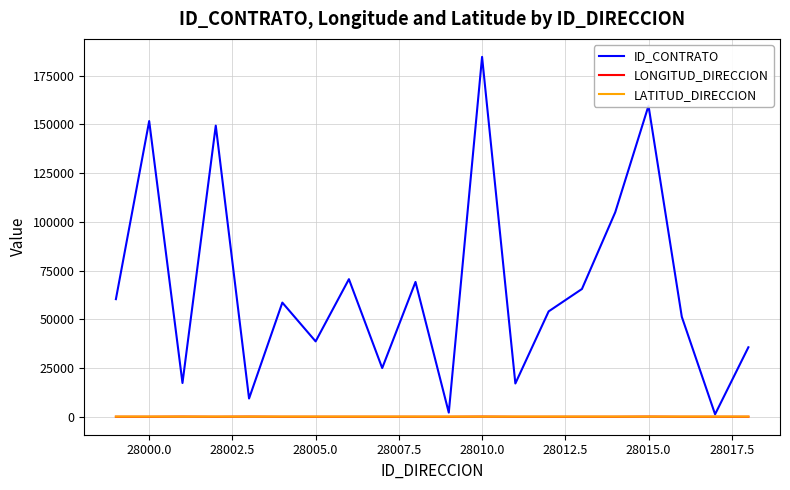

What are all the series names shown in the legend?

ID_CONTRATO, LONGITUD_DIRECCION, LATITUD_DIRECCION